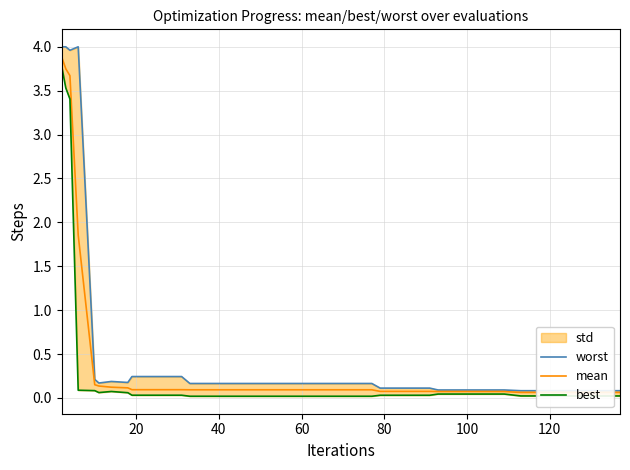

What is the difference between the maximum and minimum values in the mean series?

3.8